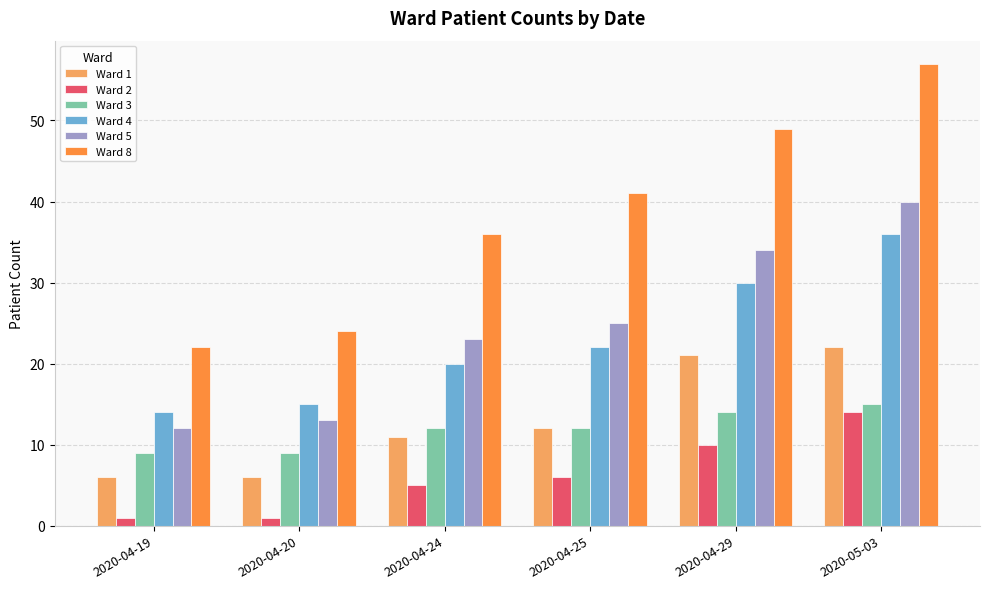

The Ward 8 series shows 24 at 2020-04-20. True or false?

True